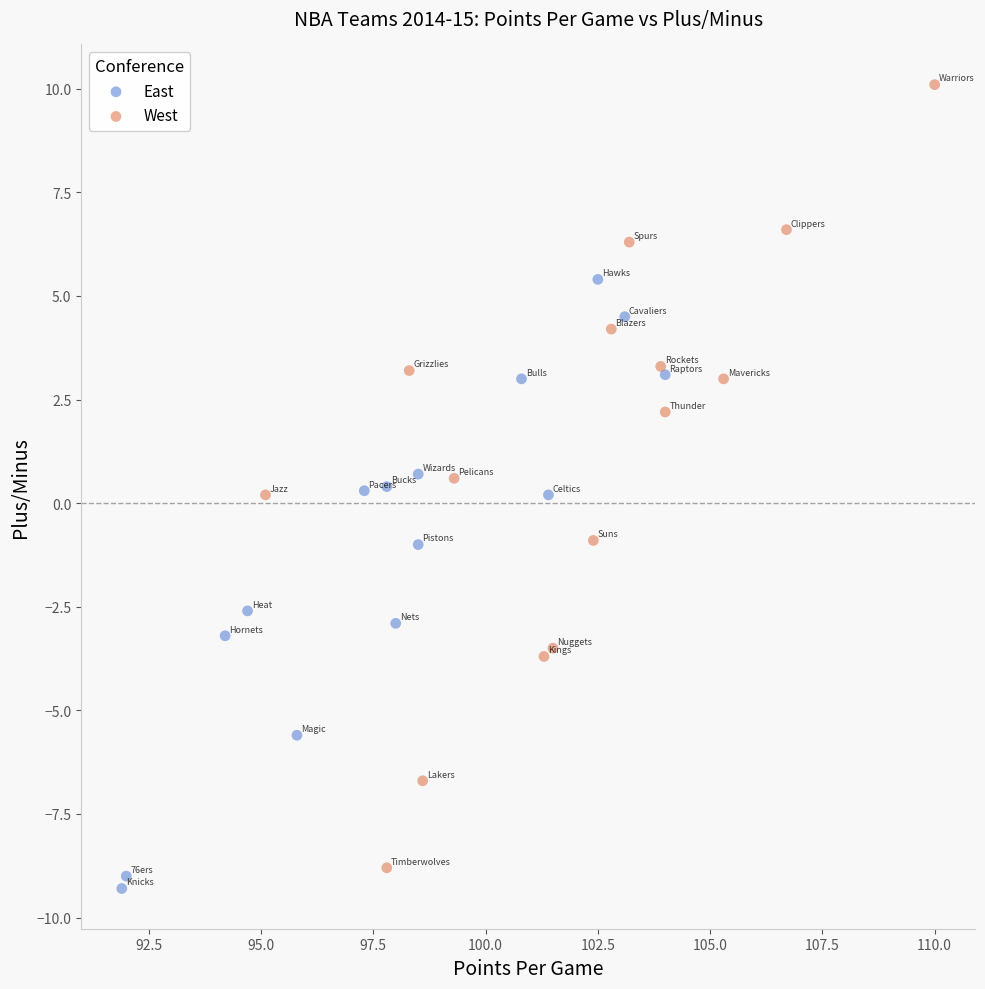

What are all the series names shown in the legend?

East, West